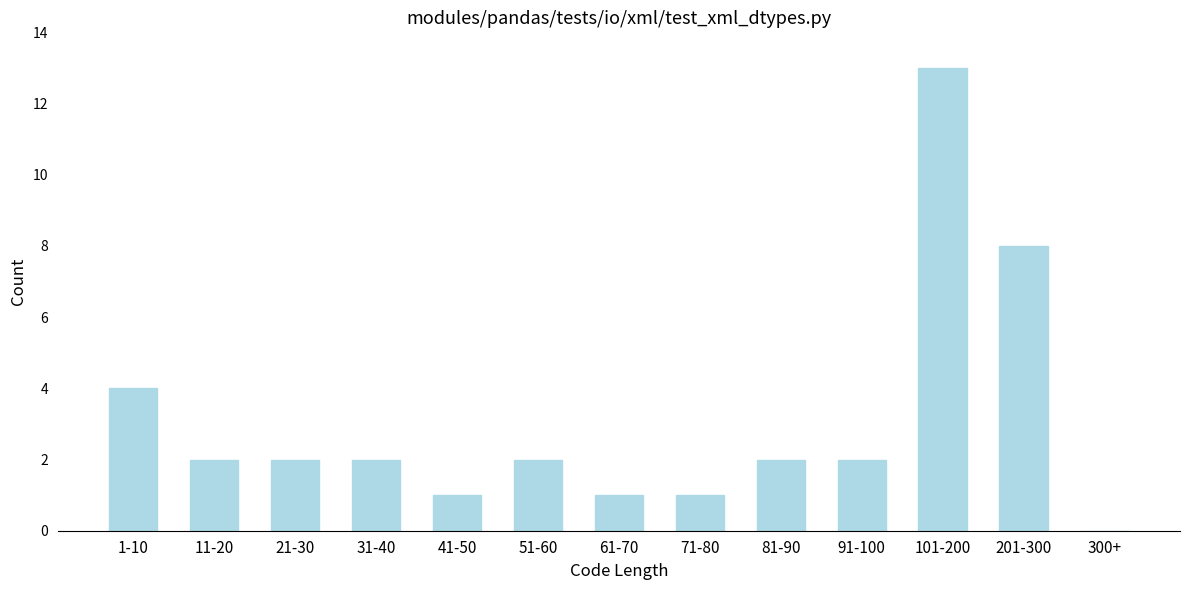

Reading left to right, list all the values displayed in this chart.

1-10=4	11-20=2	21-30=2	31-40=2	41-50=1	51-60=2	61-70=1	71-80=1	81-90=2	91-100=2	101-200=13	201-300=8	300+=0